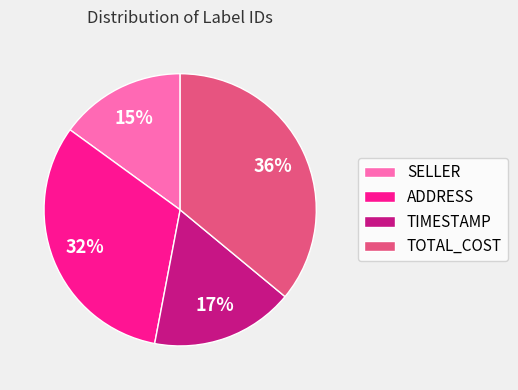

How many segments does this pie chart have?

4